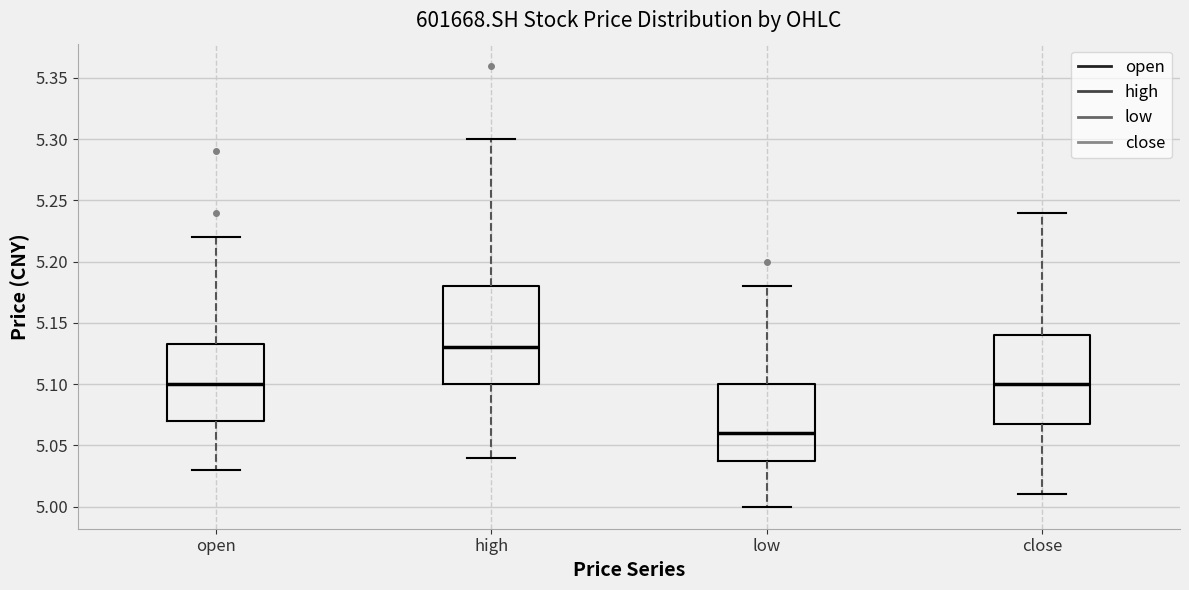

Where is the lower edge of the box for close on the y-axis? The values are not printed on the chart, so give them approximately, as read against the axis.

5.070